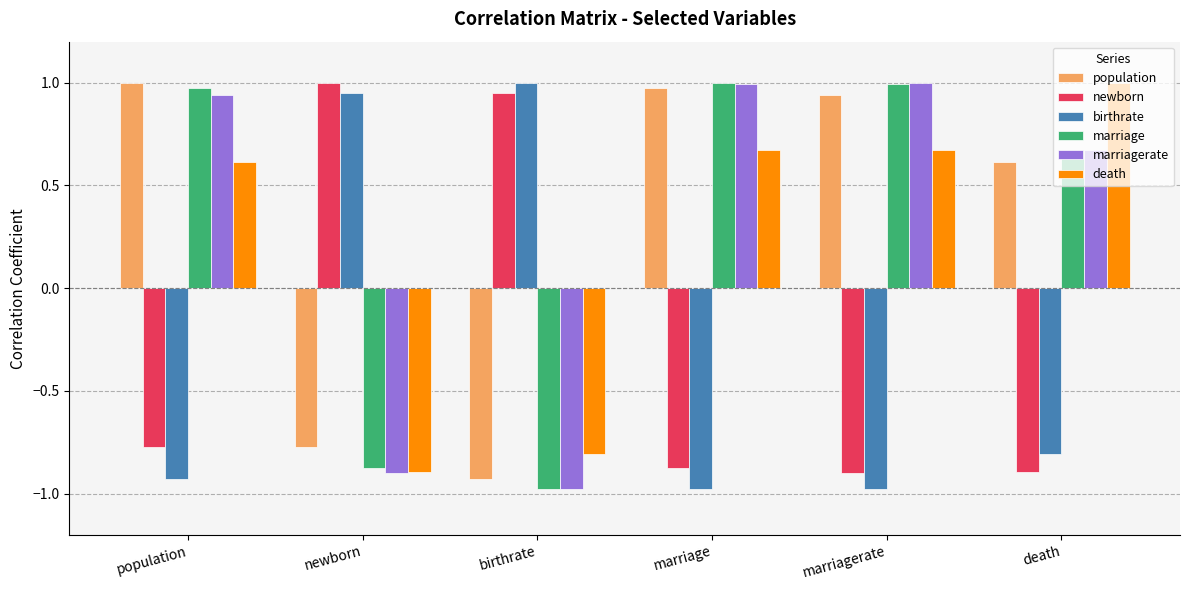

What is the label of the 2nd bar from the right?

marriagerate